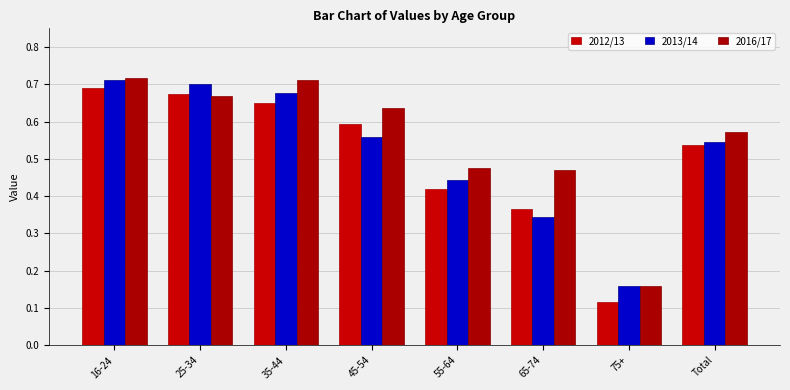

The 2013/14 series shows 0.6 at 65-74. True or false?

False